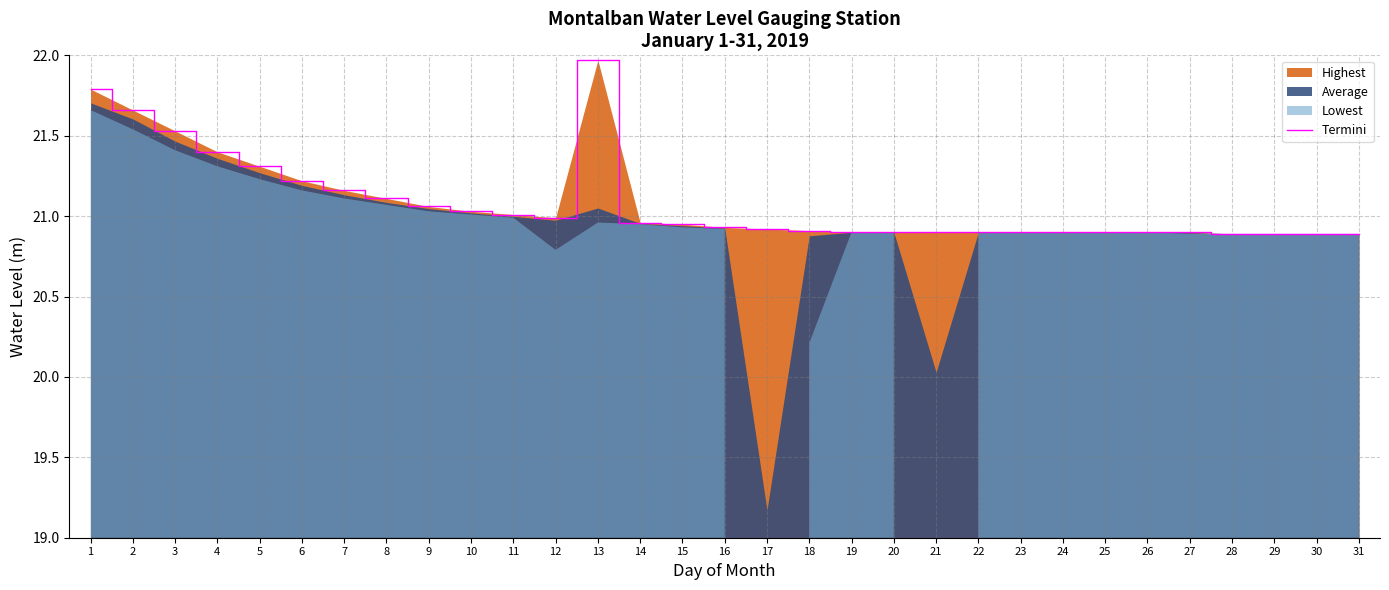

Reading right to left, list all the values displayed in this chart.

20.9	20.9	20.9	20.9	20.9	20.9	20.9	20.9	20.9	20.9	20.9	20.9	20.9	20.9	20.9	20.9	20.9	21.0	22.0	21.0	21.0	21.0	21.1	21.1	21.2	21.2	21.3	21.4	21.5	21.7	21.8